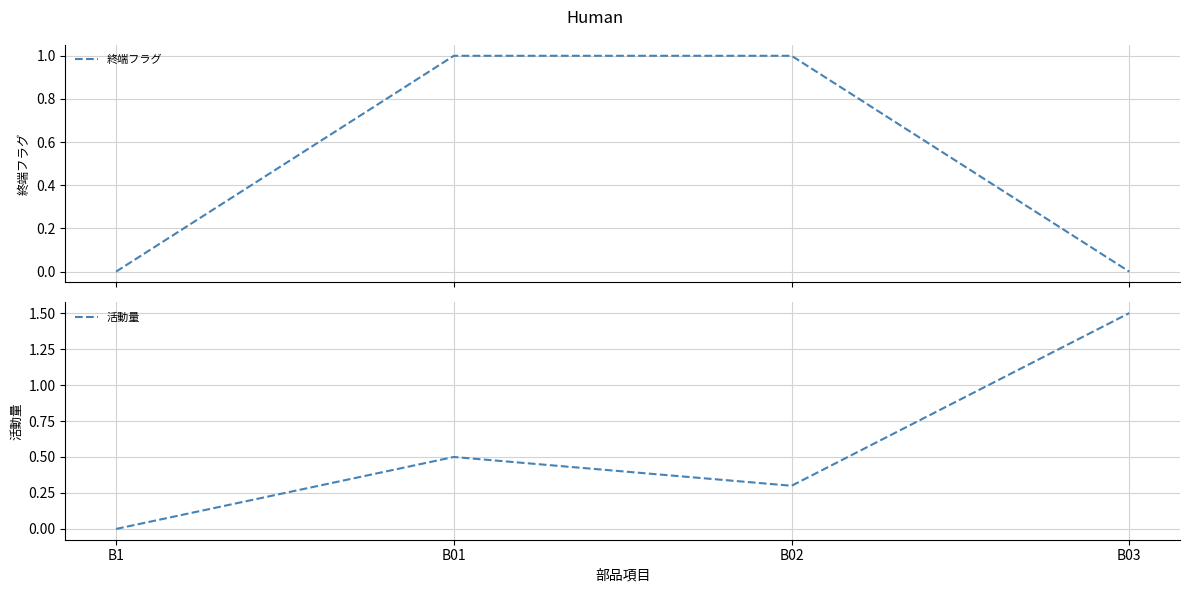

True or false: 活動量 and 終端フラグ cross at least once.

True